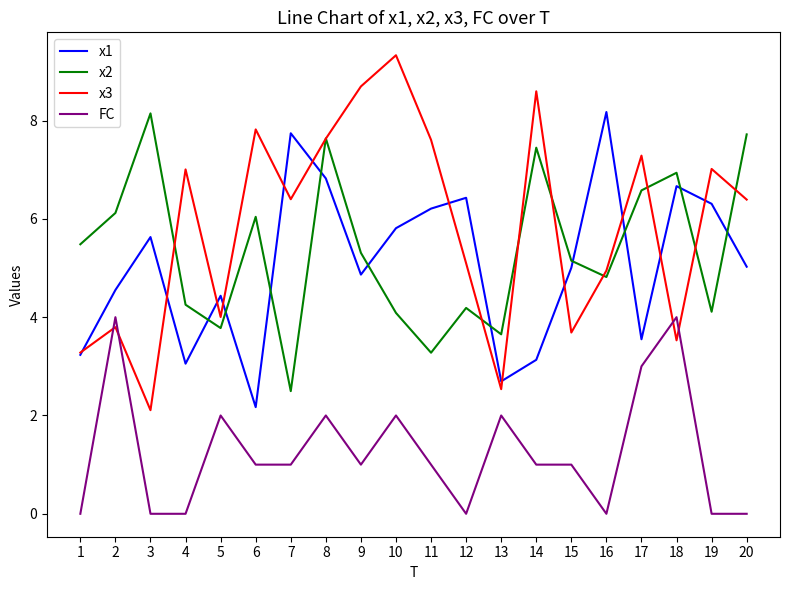

The value of x1 at 7 is 2.0. True or false?

False